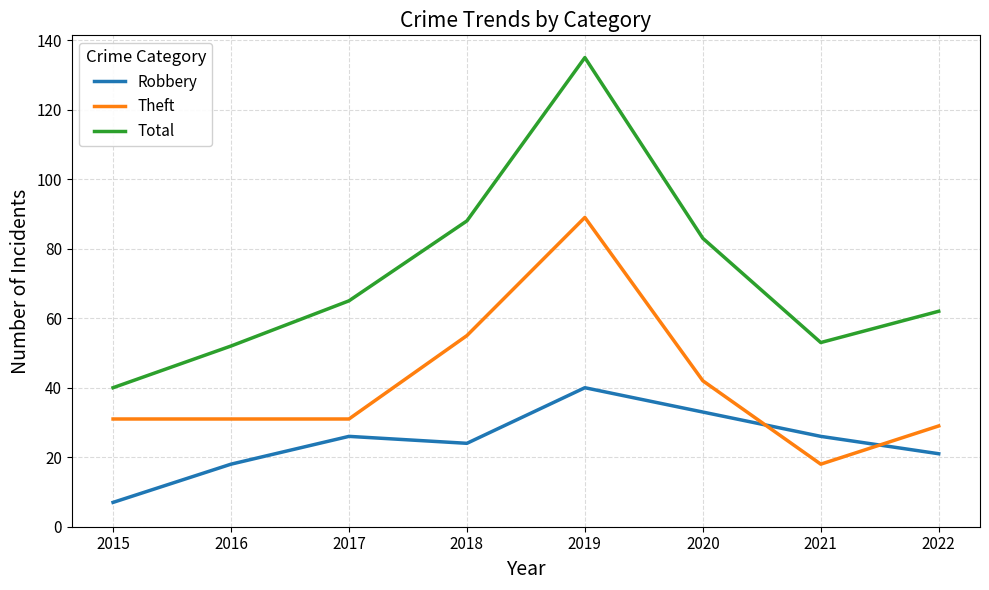

Which label corresponds to the smallest value in the chart?

2015